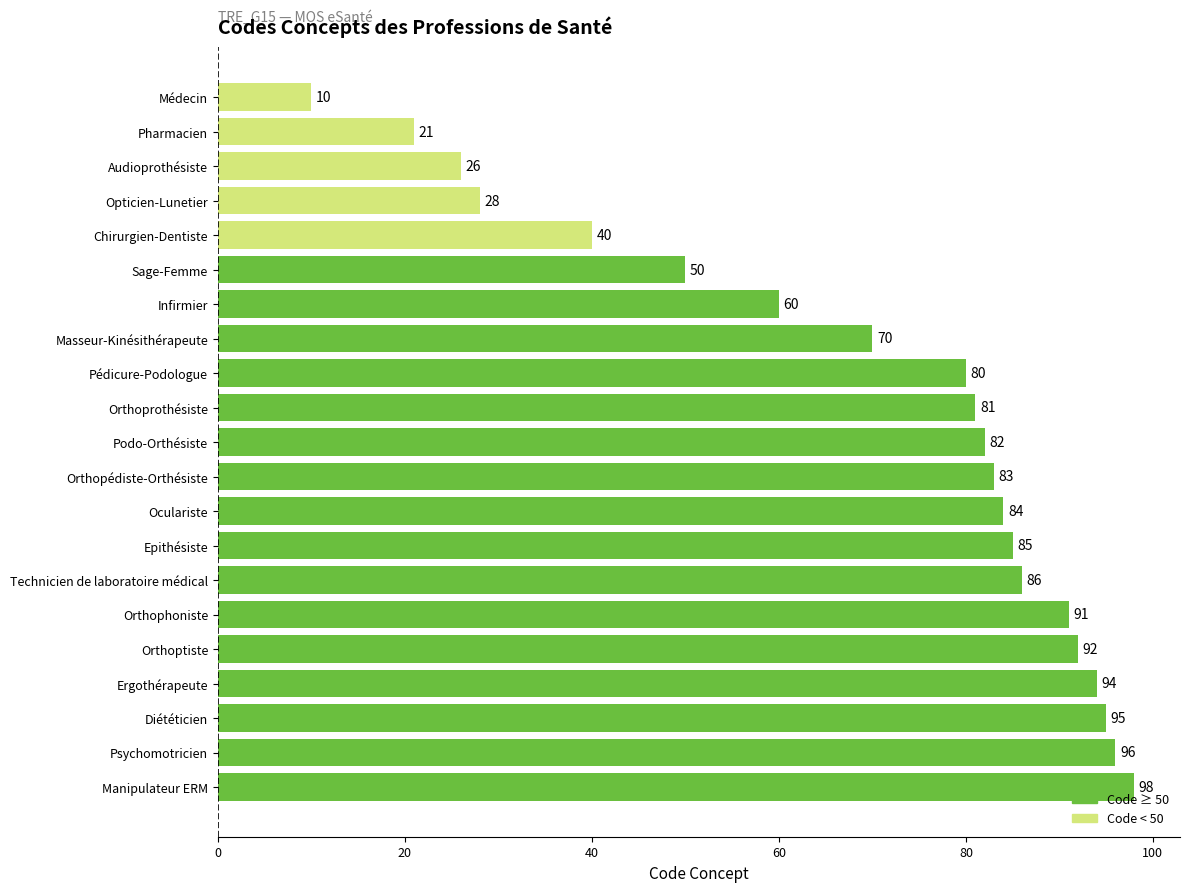

Reading bottom to top, transcribe all the data shown in this chart.

98	96	95	94	92	91	86	85	84	83	82	81	80	70	60	50	40	28	26	21	10